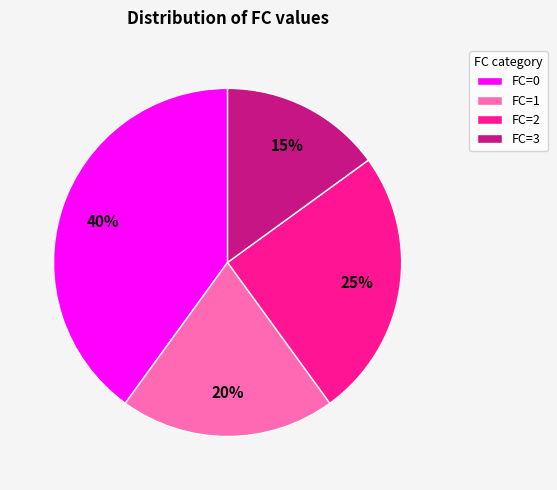

What percentage is the FC=0 slice, to the nearest percent?

40%